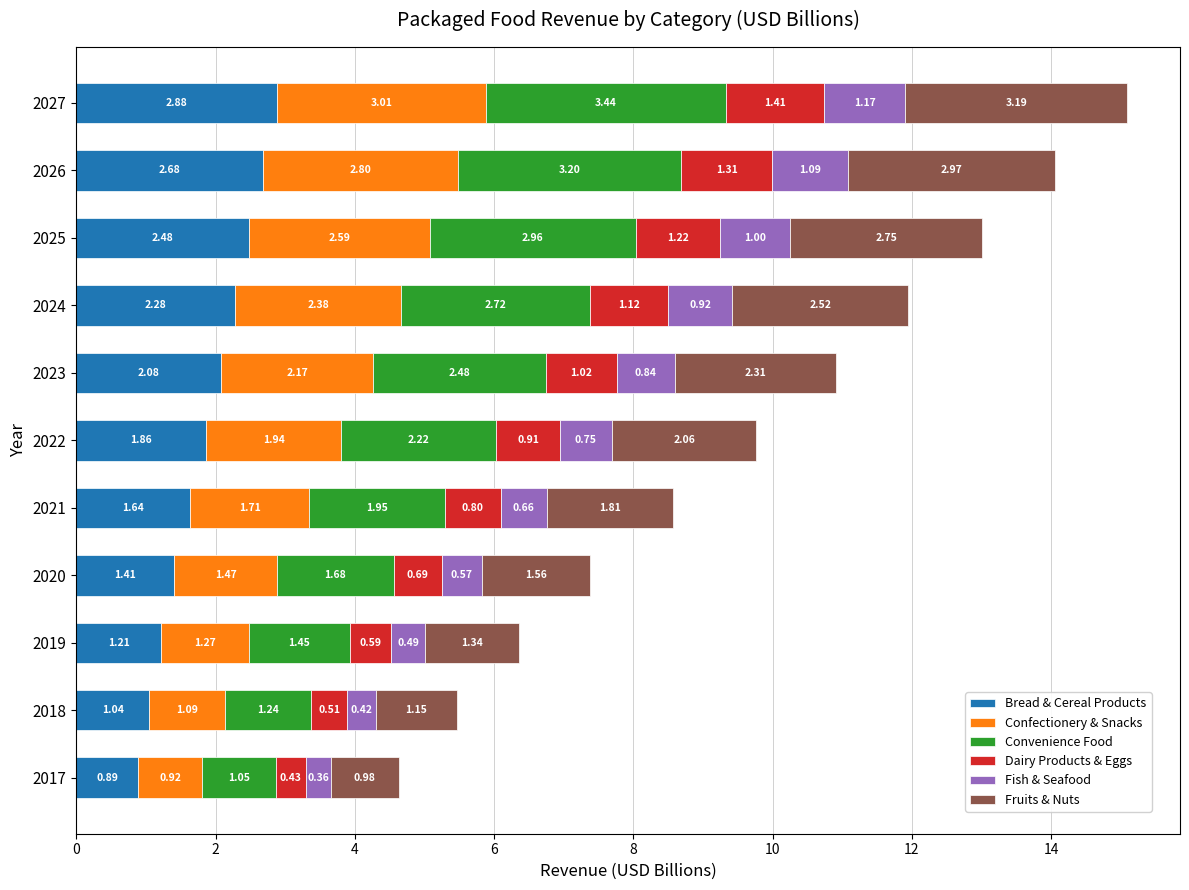

What is the sum of the Bread & Cereal Products values at 2022 and 2020?

3.3